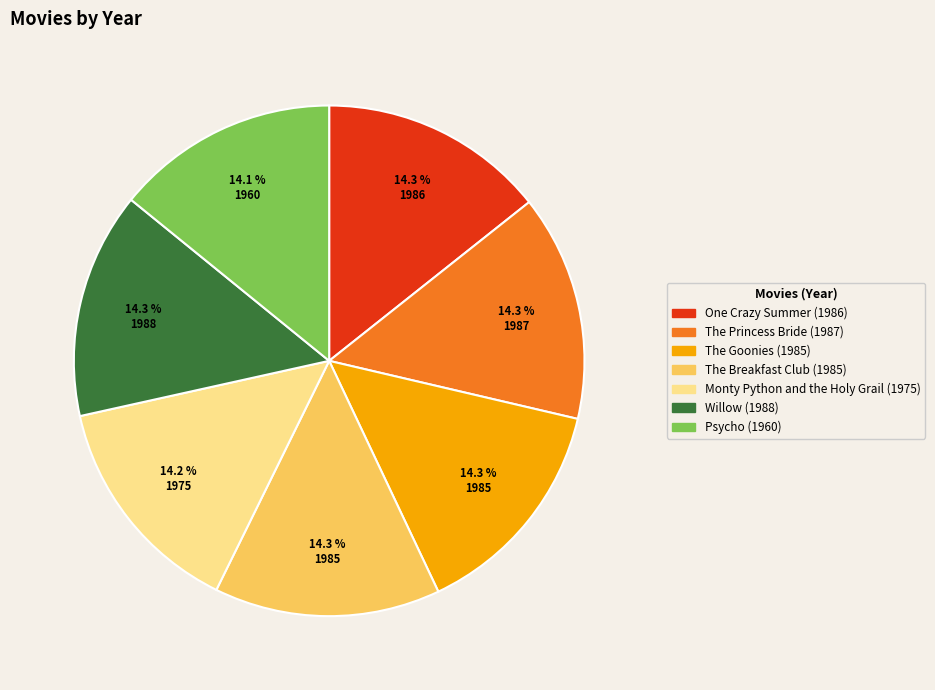

Combined, what portion of the pie is The Princess Bride and Willow?

28.7%